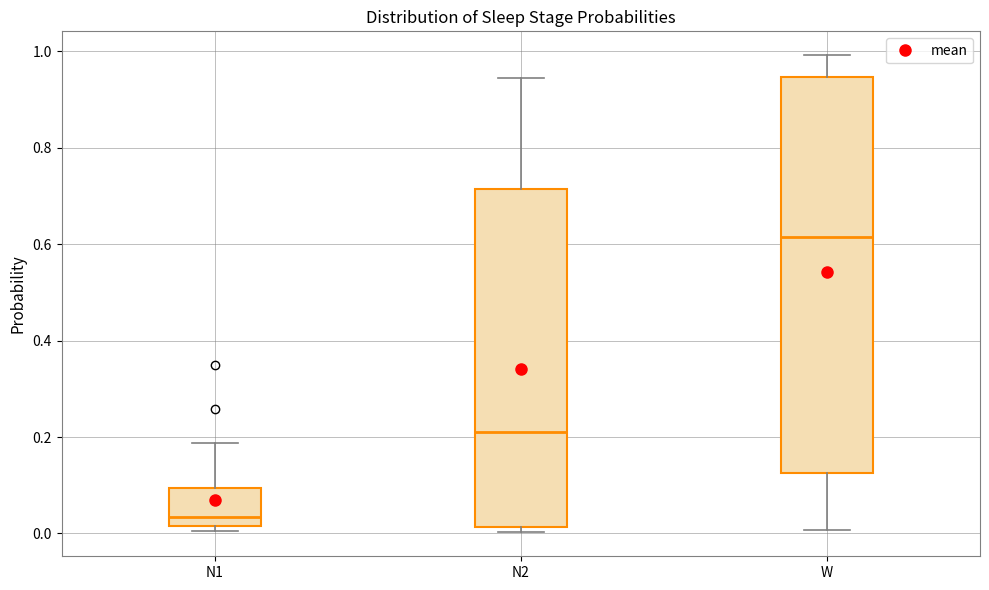

Where does the upper whisker of the box for N2 end on the y-axis? The values are not printed on the chart, so give them approximately, as read against the axis.

0.94